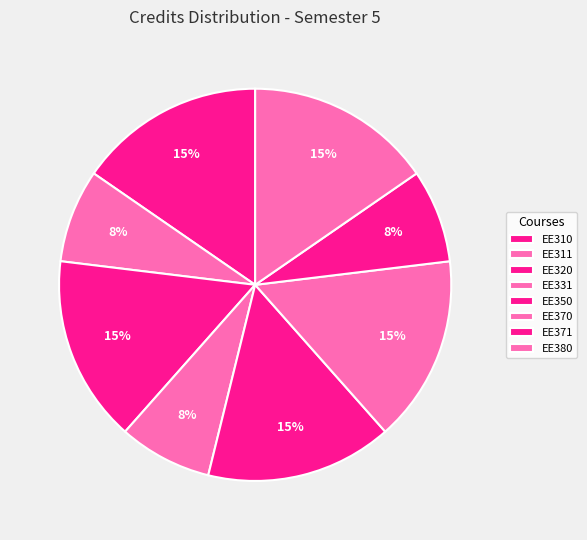

Does any single category account for the majority?

No